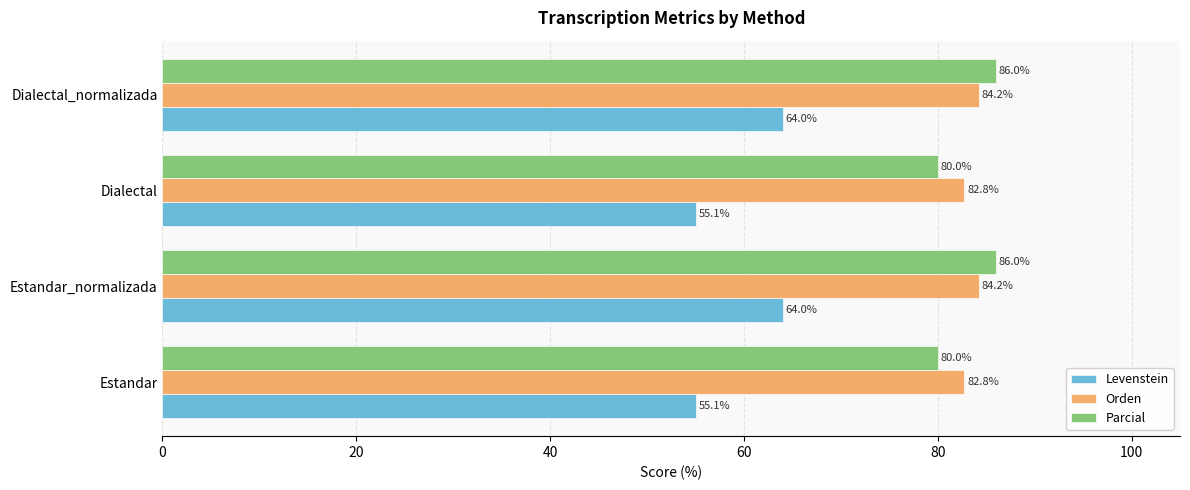

What is the difference between the maximum and minimum values in the Levenstein series?

8.9